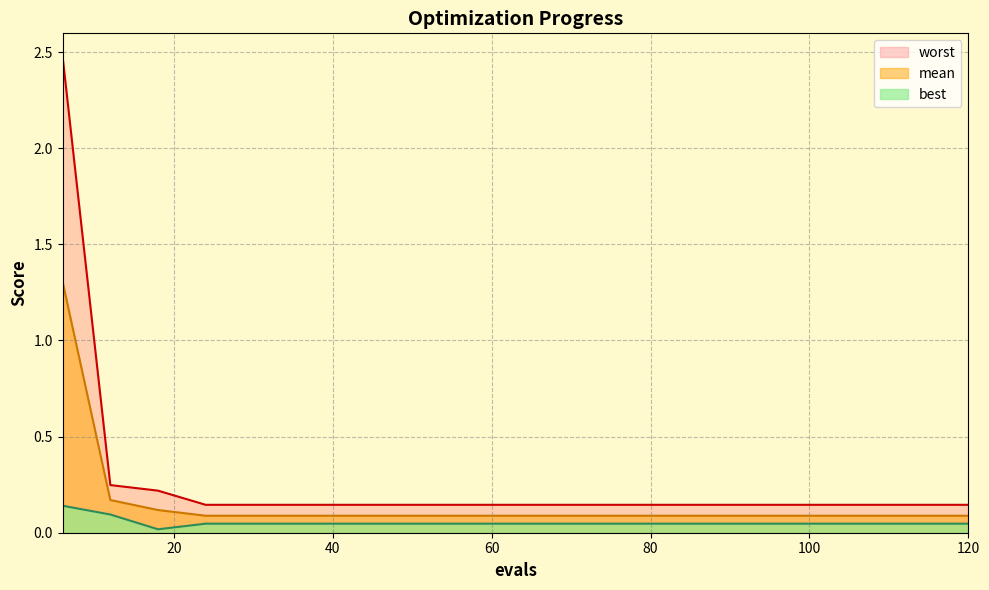

True or false: worst and best cross at least once.

False